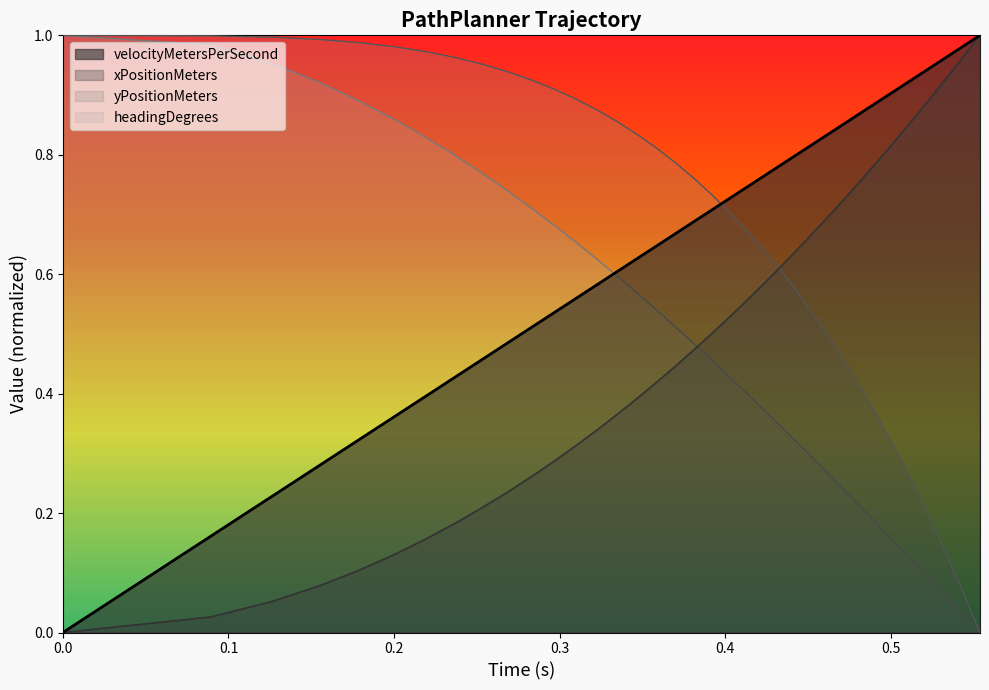

True or false: xPositionMeters and yPositionMeters intersect in this chart.

True